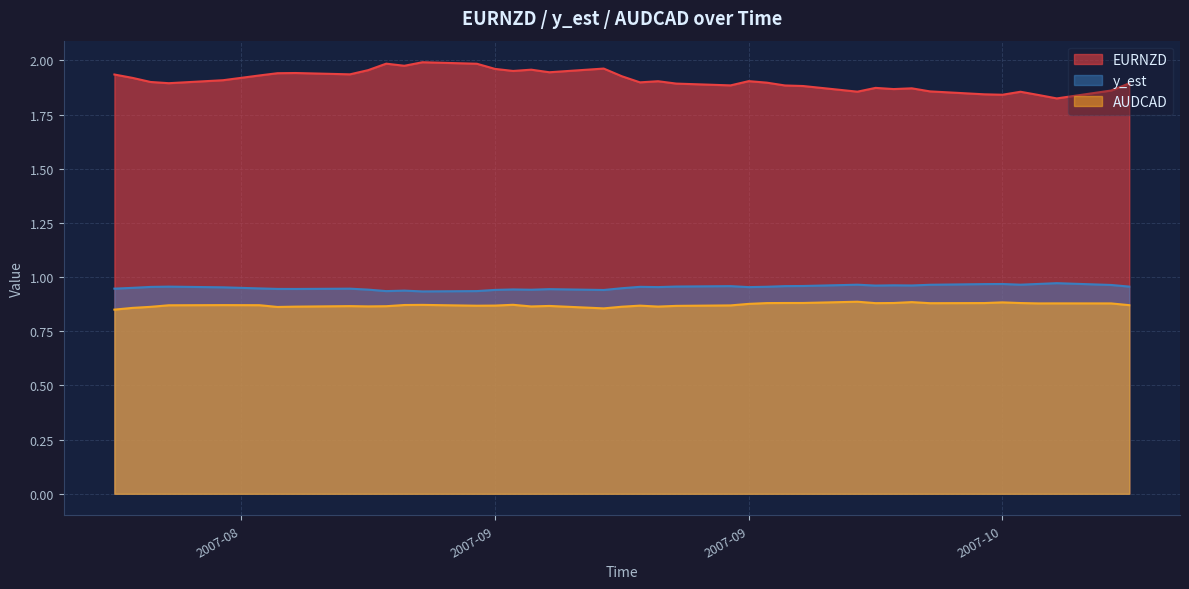

List the series in order of their peak value, highest first.

EURNZD, y_est, AUDCAD